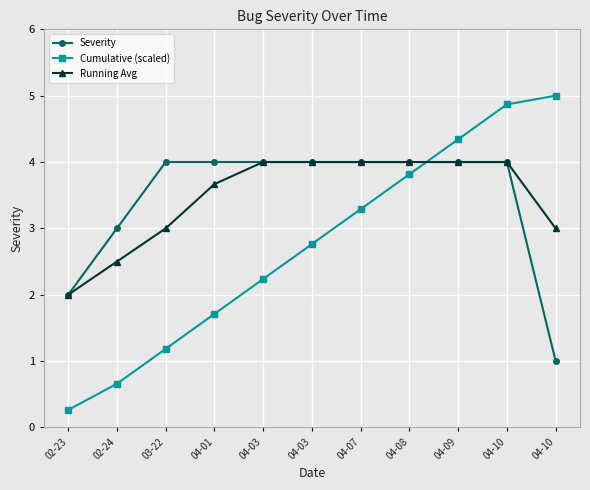

How many times do Cumulative (scaled) and Running Avg cross each other?

1